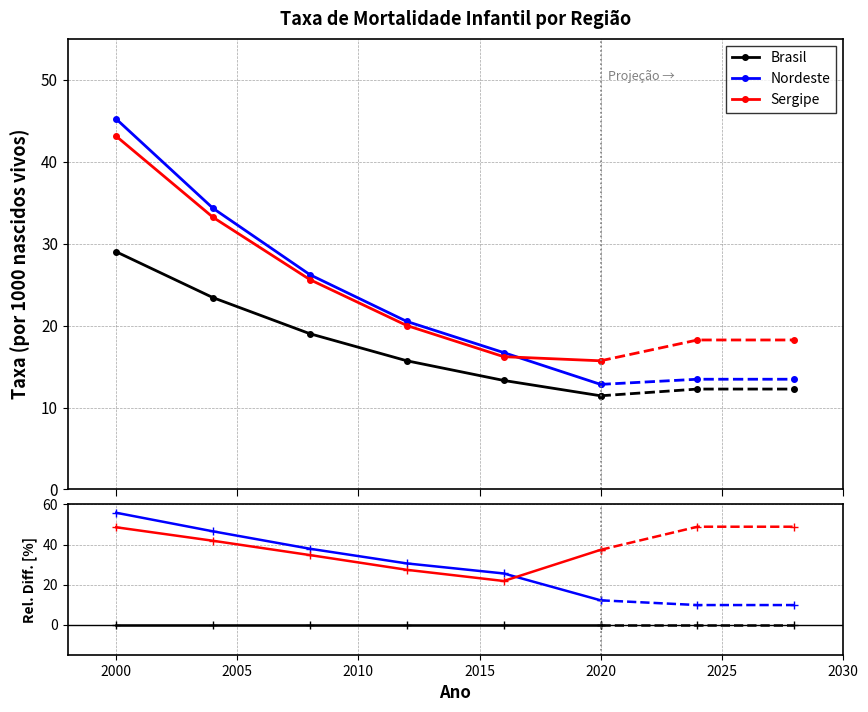

How many lines are shown in the chart?

3